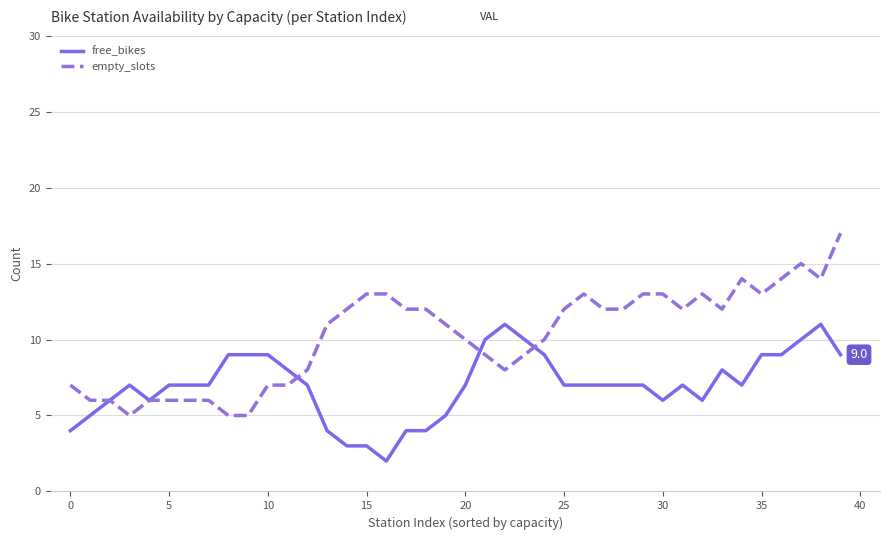

Reading right to left, list all the values displayed in this chart.

free_bikes: 9	11	10	9	9	7	8	6	7	6	7	7	7	7	7	9	10	11	10	7	5	4	4	2	3	3	4	7	8	9	9	9	7	7	7	6	7	6	5	4
empty_slots: 17	14	15	14	13	14	12	13	12	13	13	12	12	13	12	10	9	8	9	10	11	12	12	13	13	12	11	8	7	7	5	5	6	6	6	6	5	6	6	7